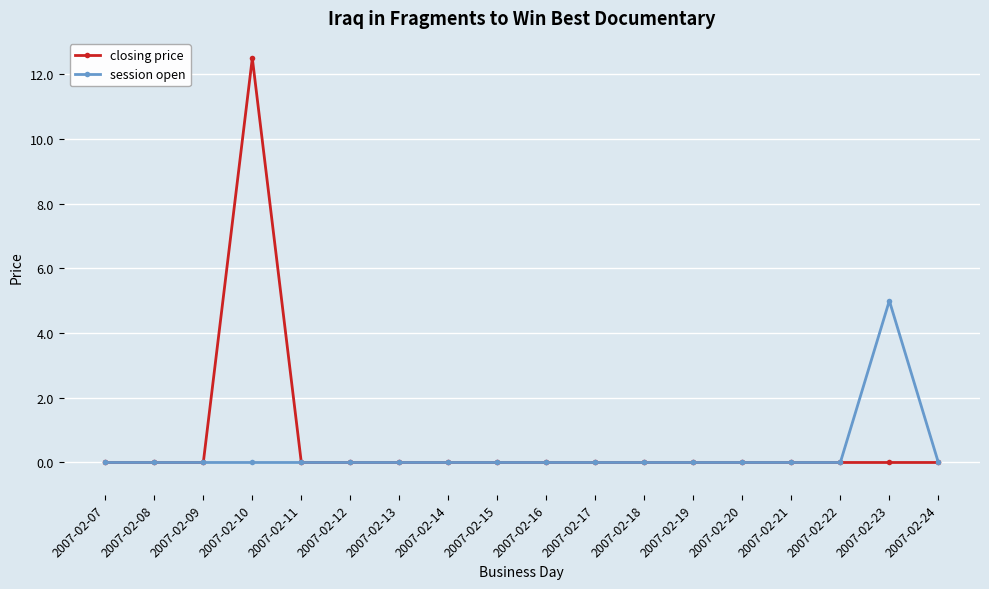

Rank the series at 2007-02-10 from highest to lowest value.

closing price, session open